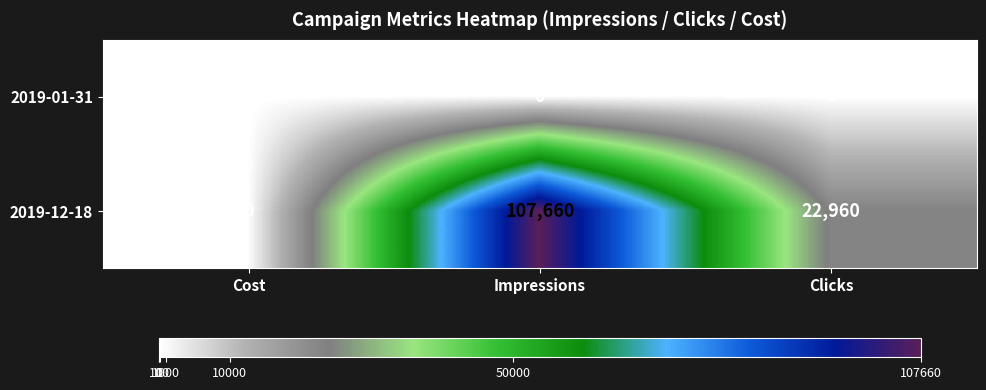

Rank the series by their maximum value, from lowest to highest.

2019-01-31, 2019-12-18